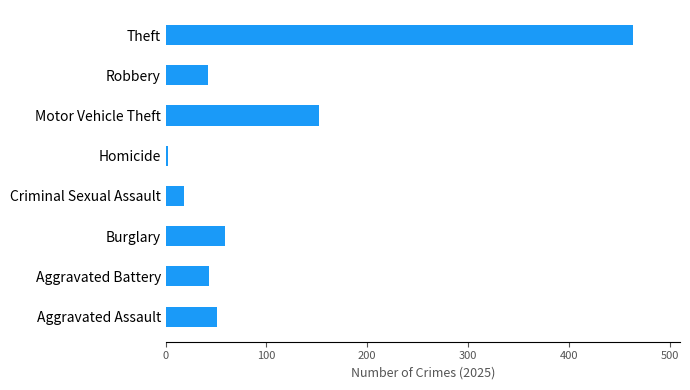

Which label corresponds to the largest value in the chart?

Theft